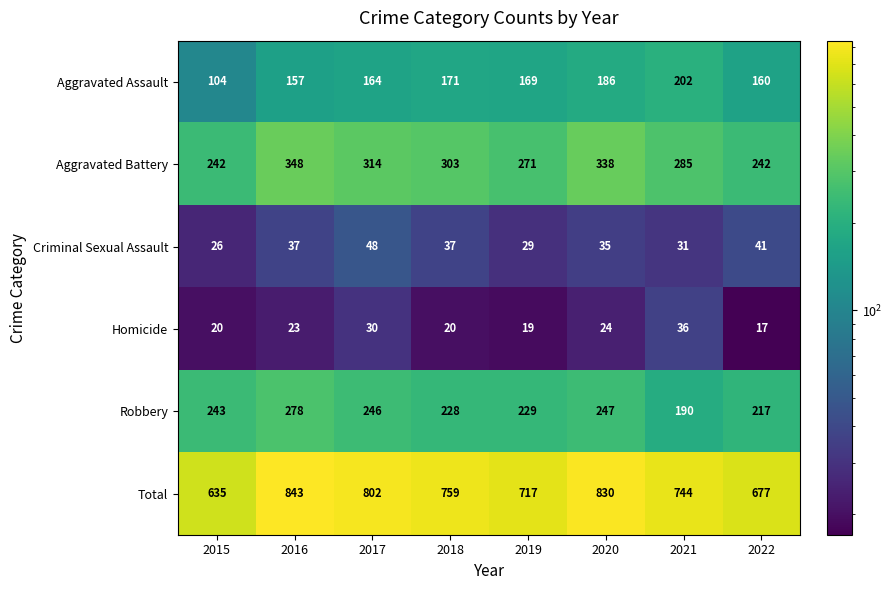

At how many categories does at least one series exceed 81?

8